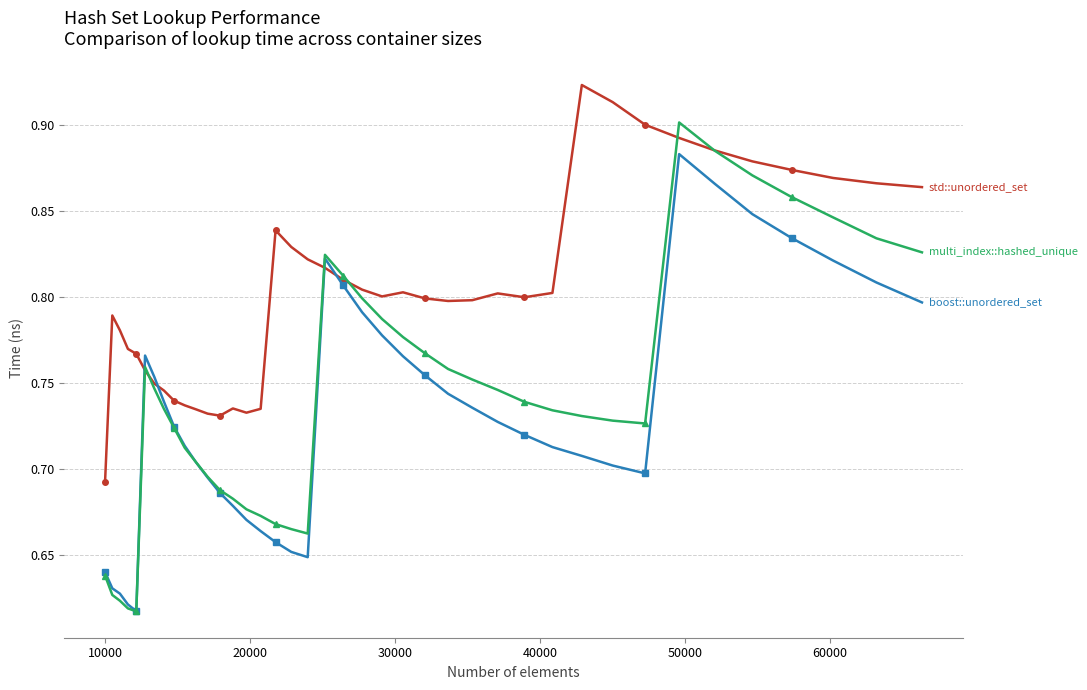

Is this an area chart (filled region under the line)?

No